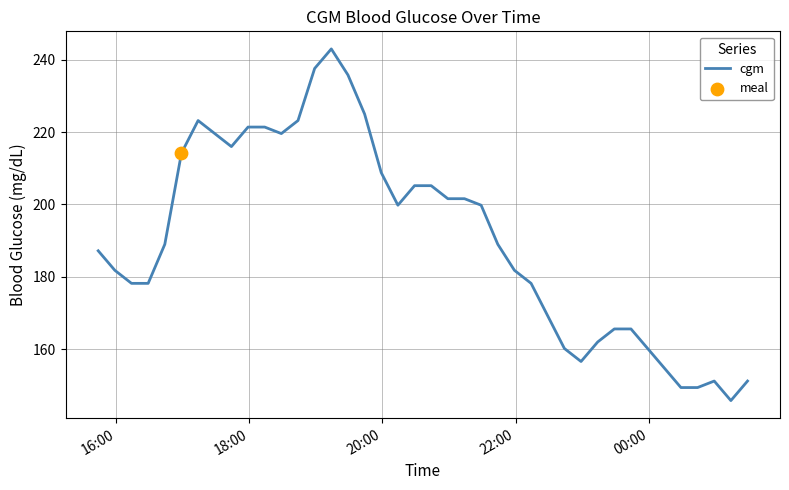

What is the smallest value displayed?

145.8